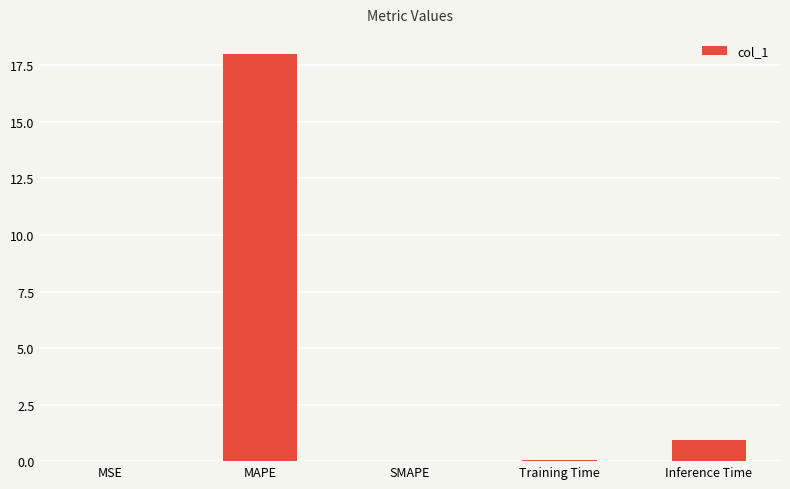

Between Inference Time and MSE, which is larger?

Inference Time